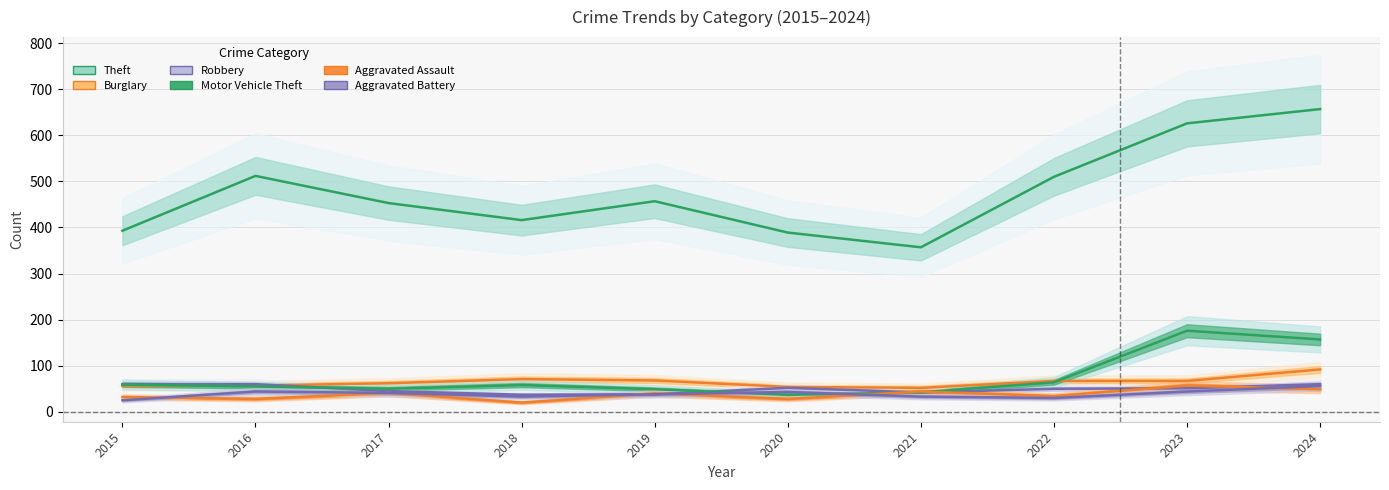

True or false: Theft and Aggravated Battery cross at least once.

False